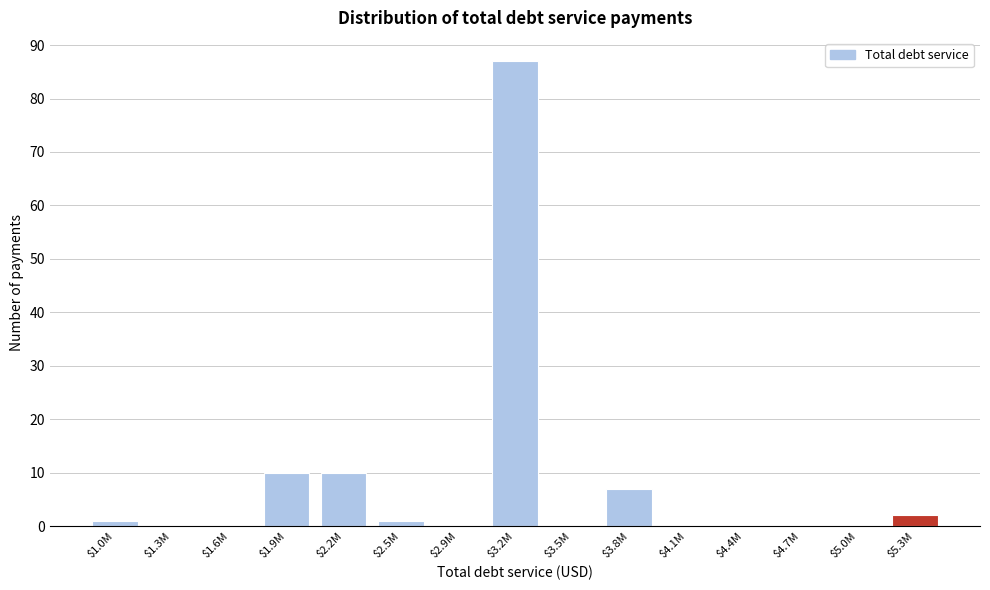

What is the greatest value displayed?

87